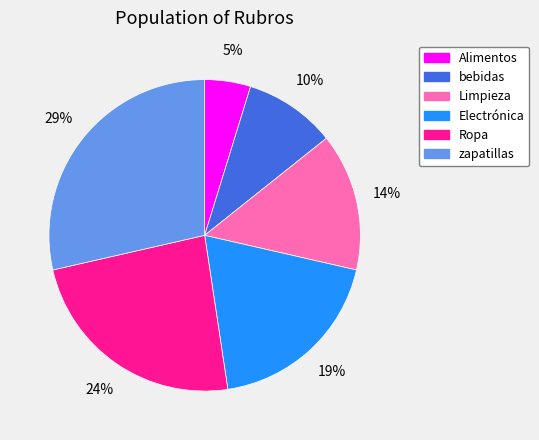

To the nearest percent, what portion does Alimentos represent?

5%